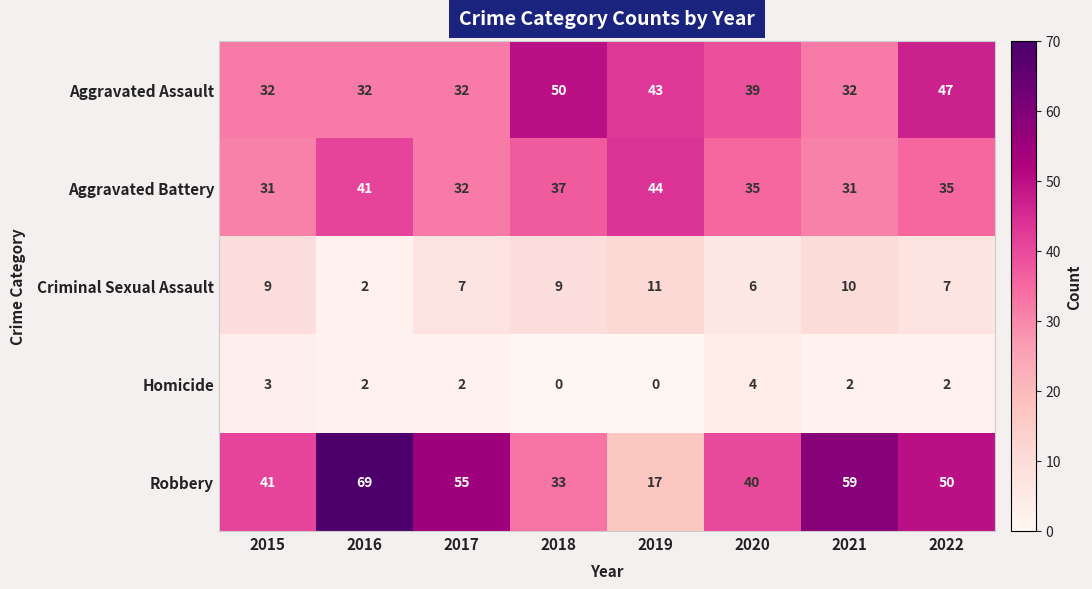

What is the average value of the Criminal Sexual Assault series?

8